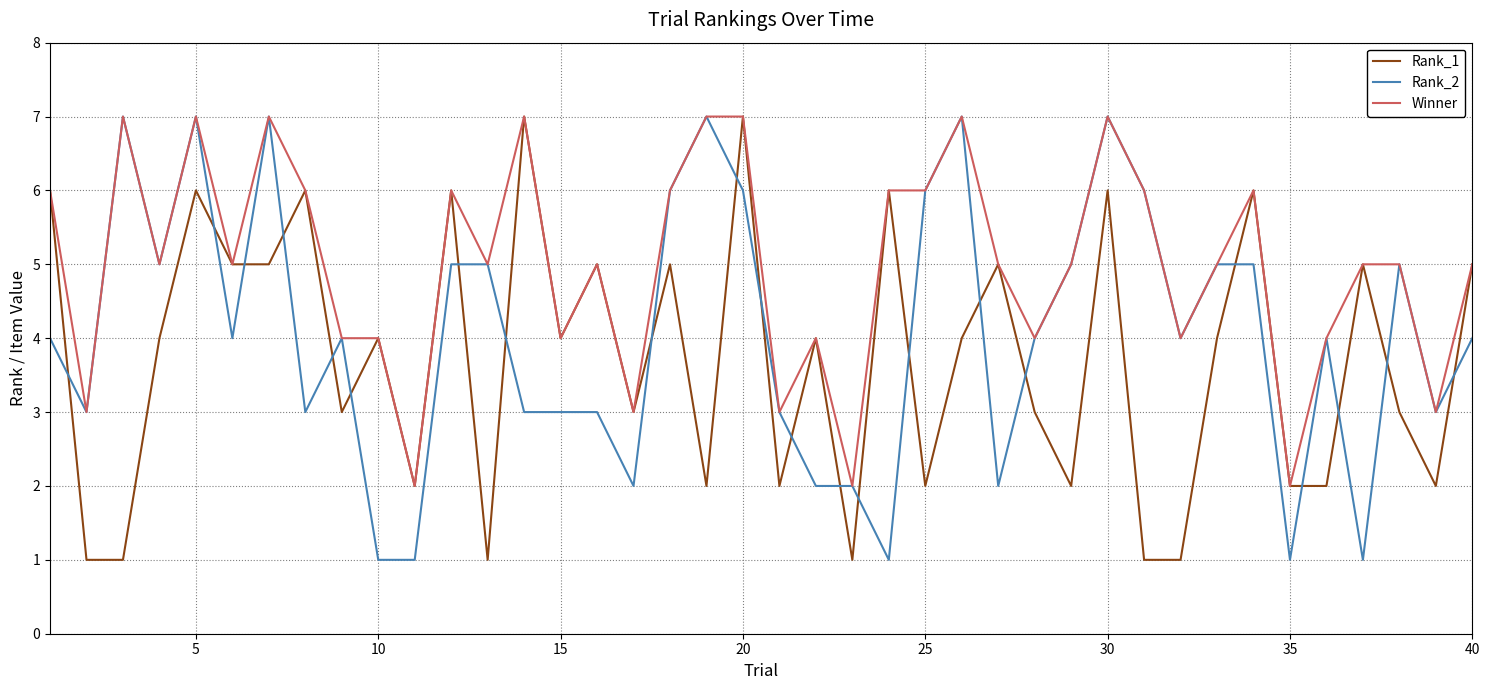

What is the maximum value for Winner?

7